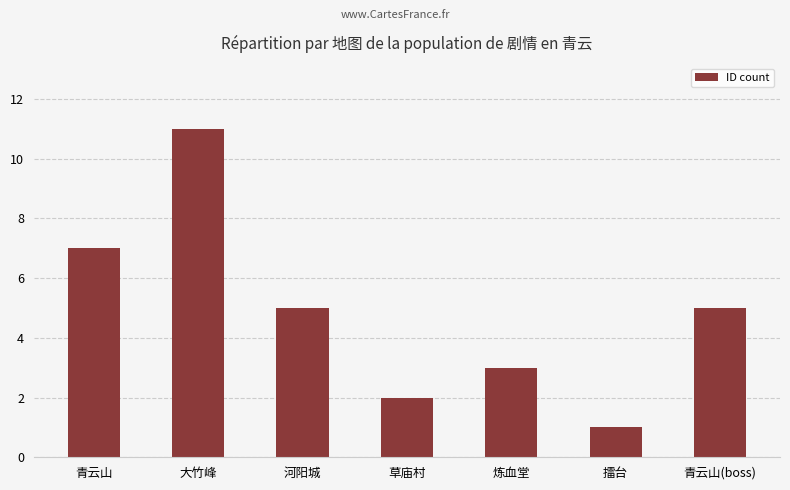

Which label corresponds to the largest value in the chart?

大竹峰